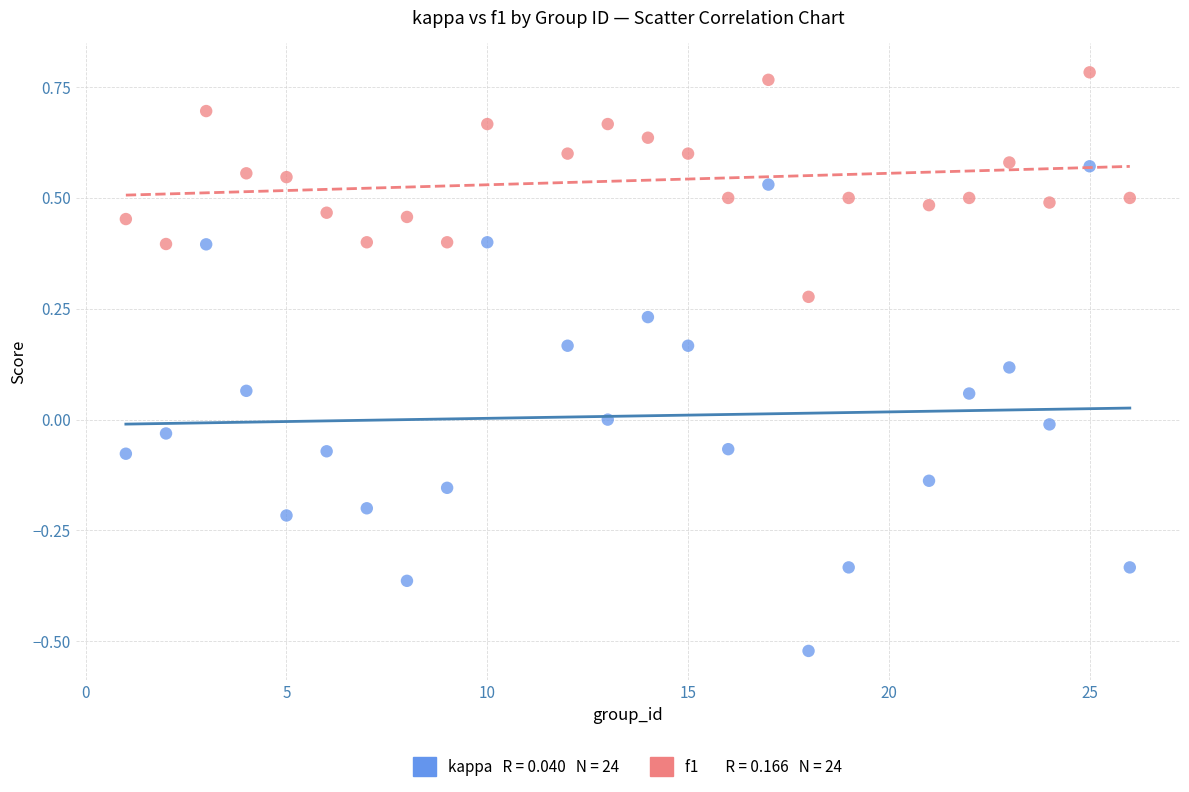

Across all data points, what is the range of X values (max minus min)?

25.0